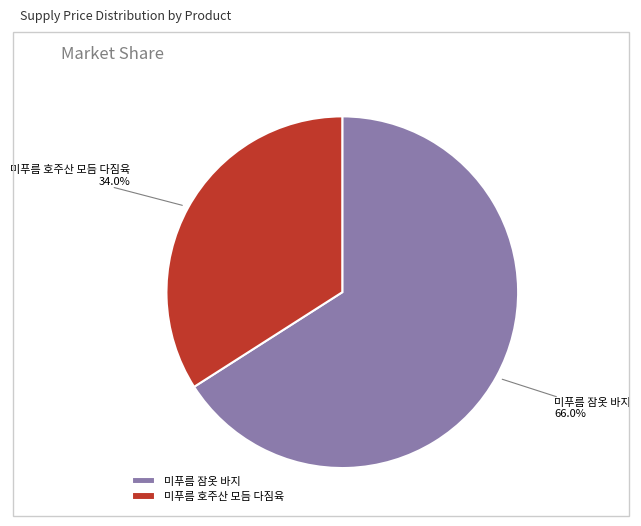

Approximately how many times larger is the value at 미푸름 호주산 모듬 다짐육 compared to 미푸름 잠옷 바지?

0.5